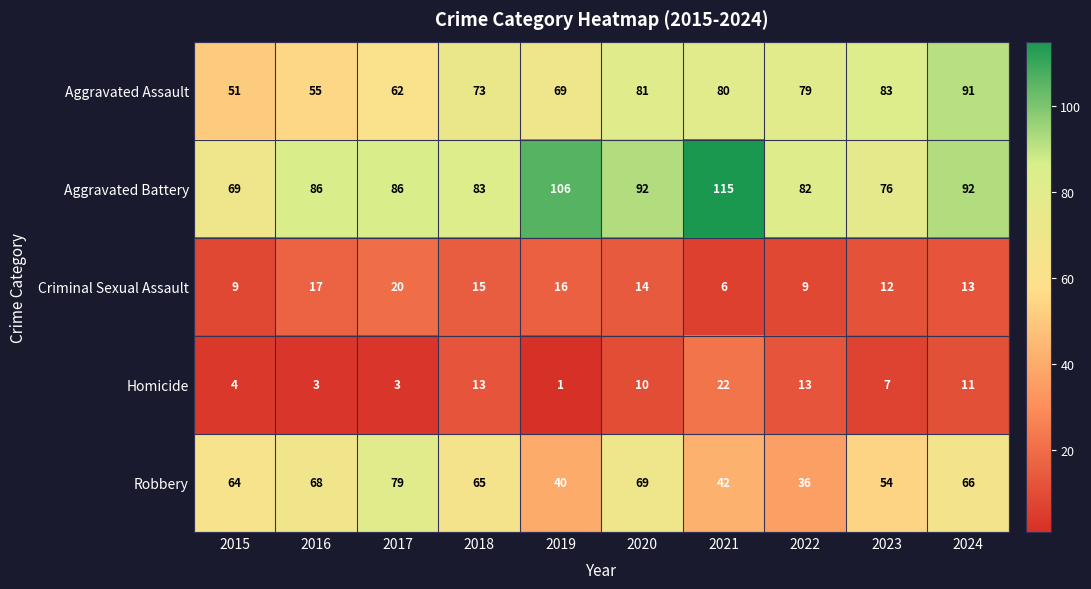

How many distinct data groups are displayed?

5